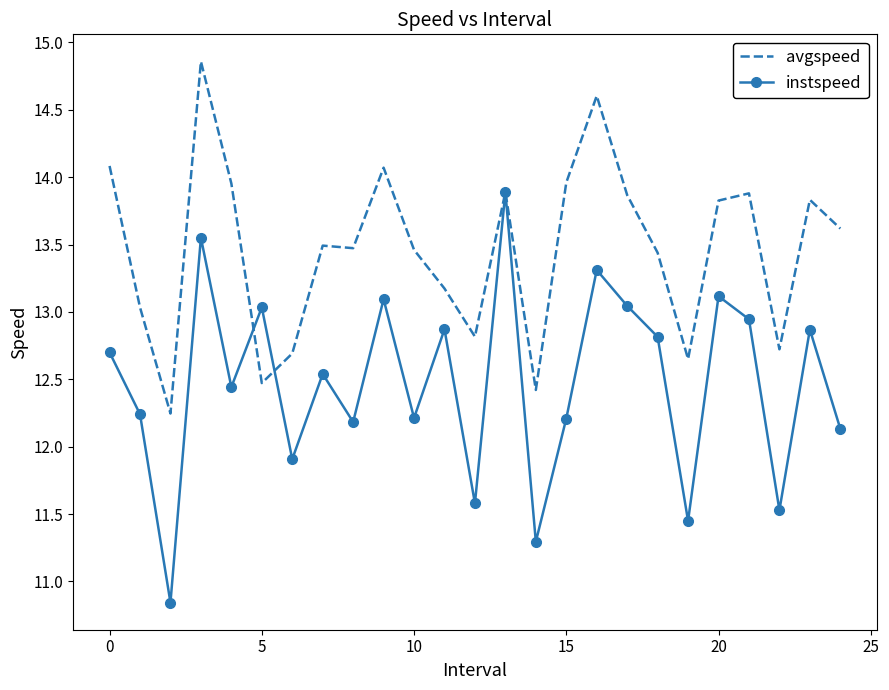

List the series in order of their overall mean, highest first.

avgspeed, instspeed